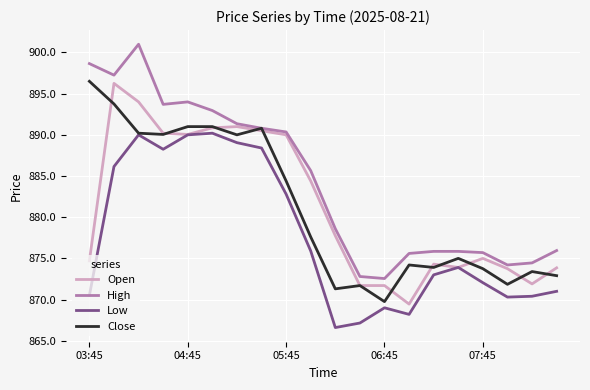

How many distinct data groups are displayed?

4